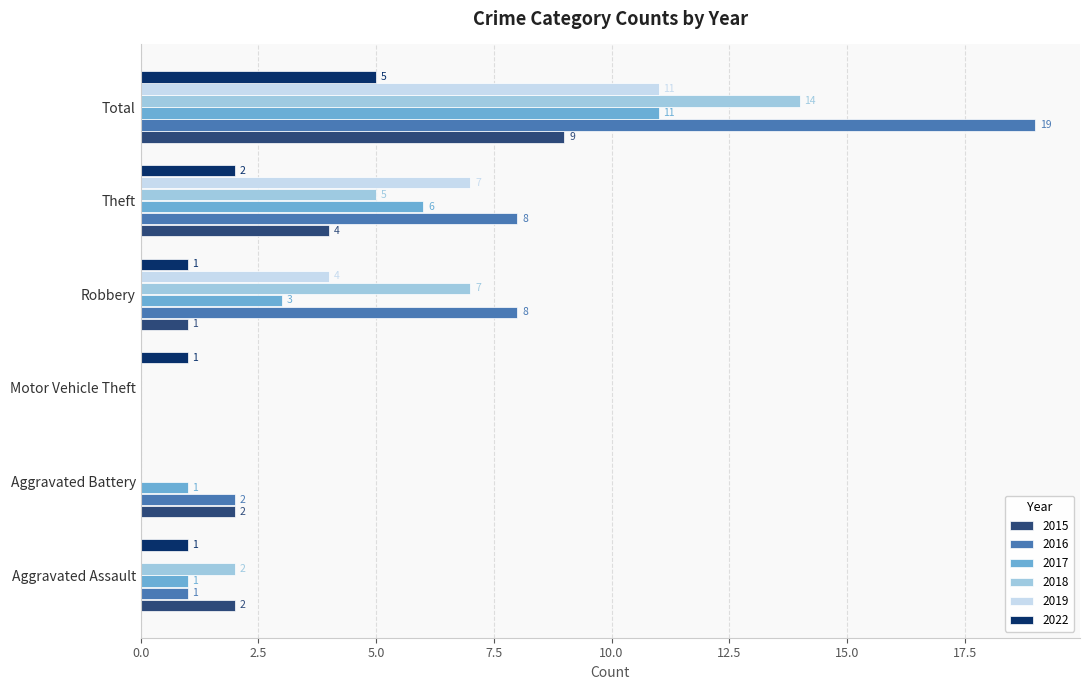

The value of 2022 at Theft is 2. True or false?

True